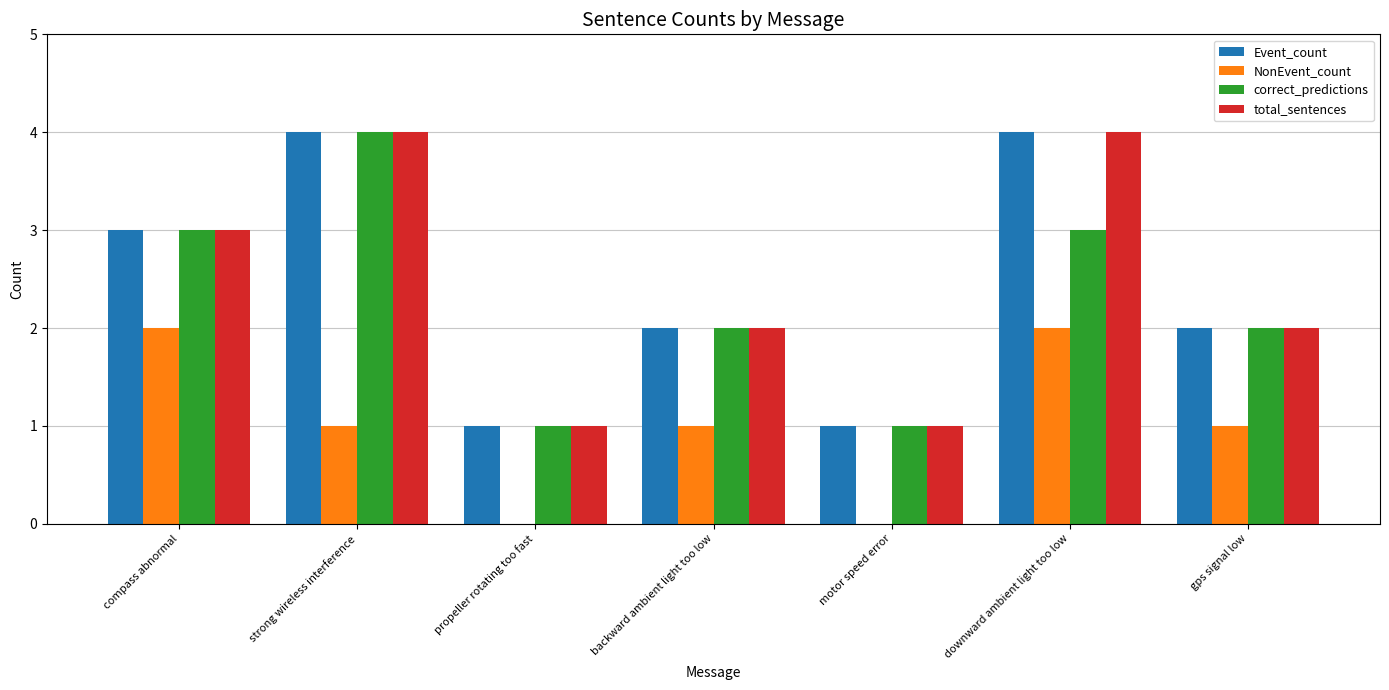

What is the approximate value of correct_predictions at downward ambient light too low?

3